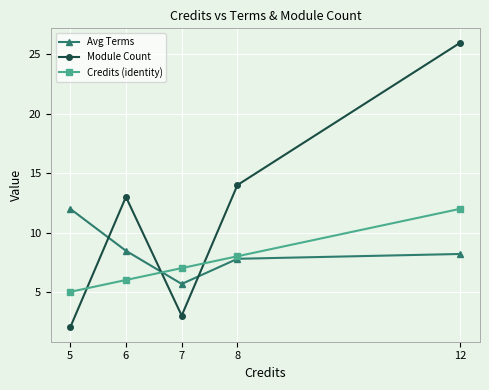

True or false: Credits (identity) has more than 0 points higher than both neighbors.

False